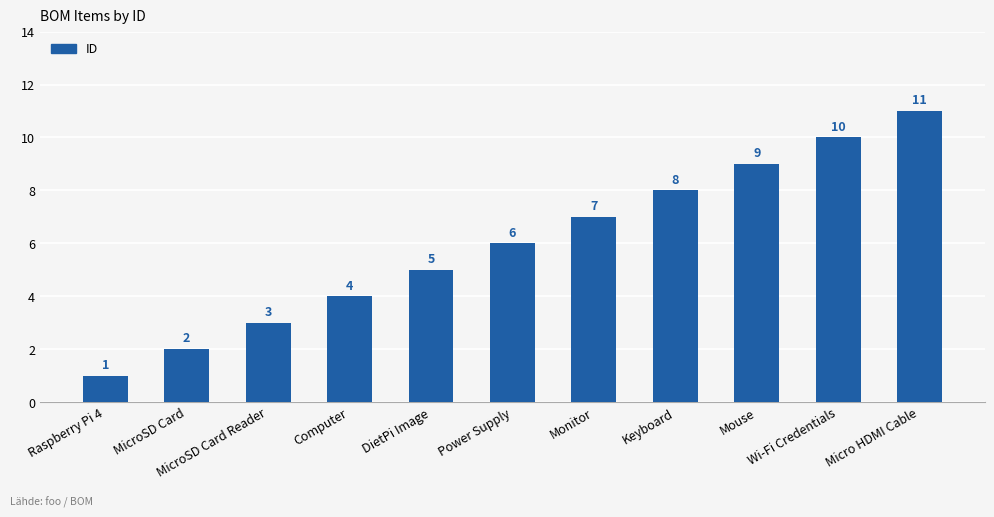

Reading left to right, extract all data points from this chart.

Raspberry Pi 4=1	MicroSD Card=2	MicroSD Card Reader=3	Computer=4	DietPi Image=5	Power Supply=6	Monitor=7	Keyboard=8	Mouse=9	Wi-Fi Credentials=10	Micro HDMI Cable=11